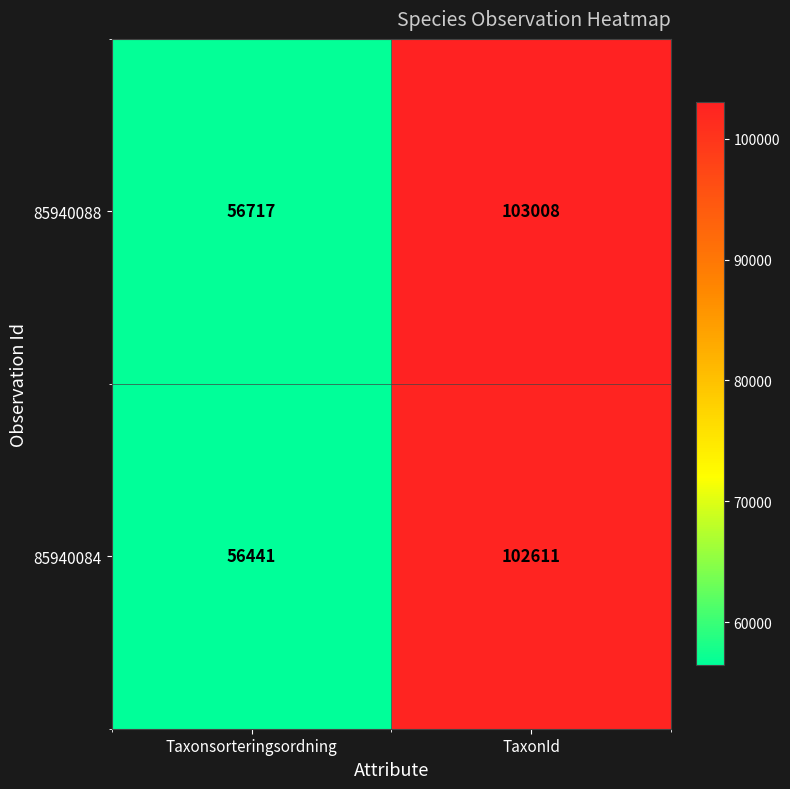

What is the difference between the maximum and minimum values in the 85940084 series?

46170